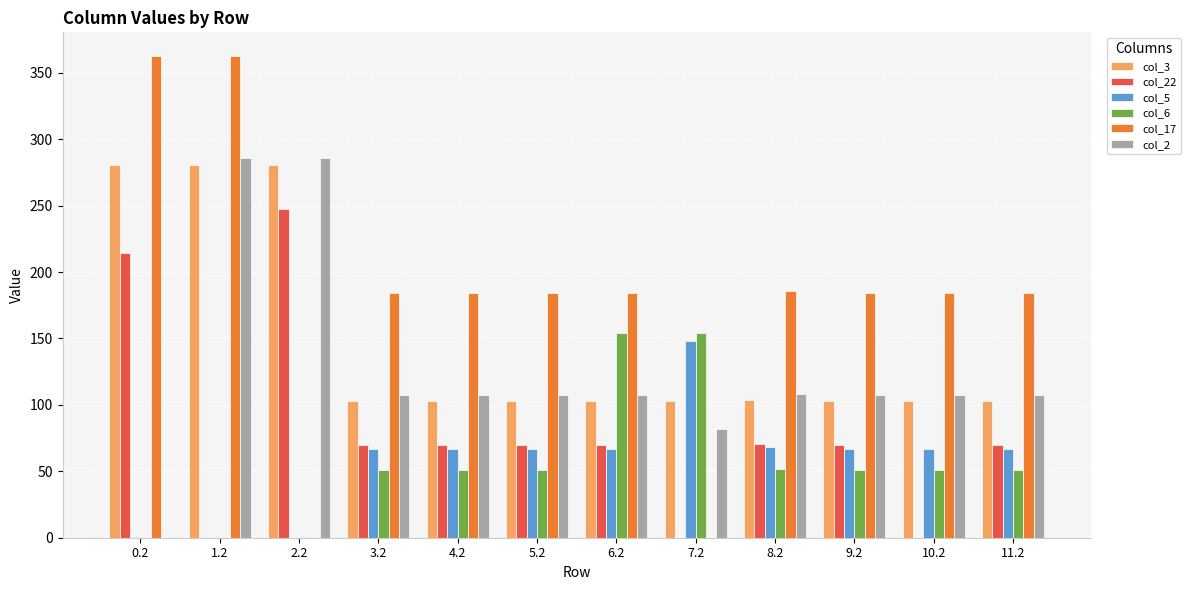

What is the sum of the col_17 values at 11.2 and 2.2?

184.4